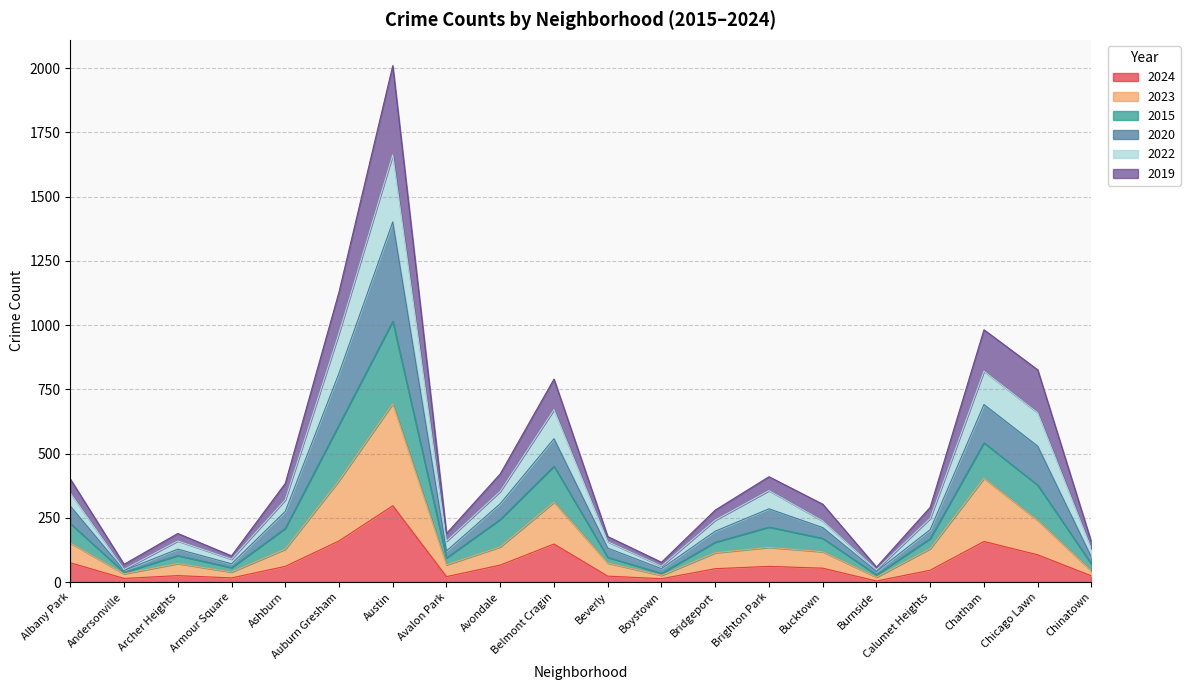

Where is the first local minimum for 2020?

Andersonville